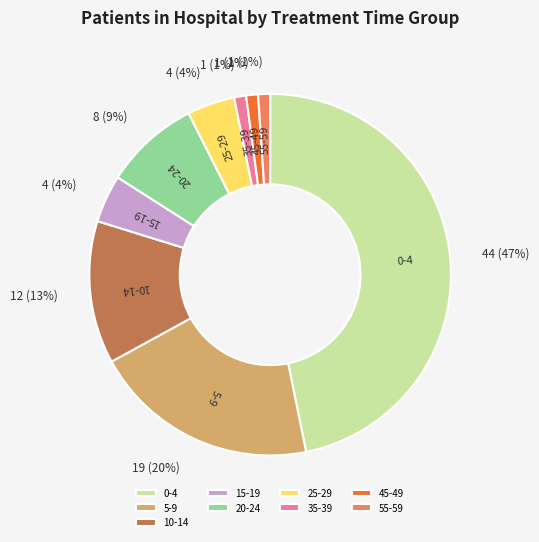

Is the sum of 20-24 and 35-39 greater than half?

No